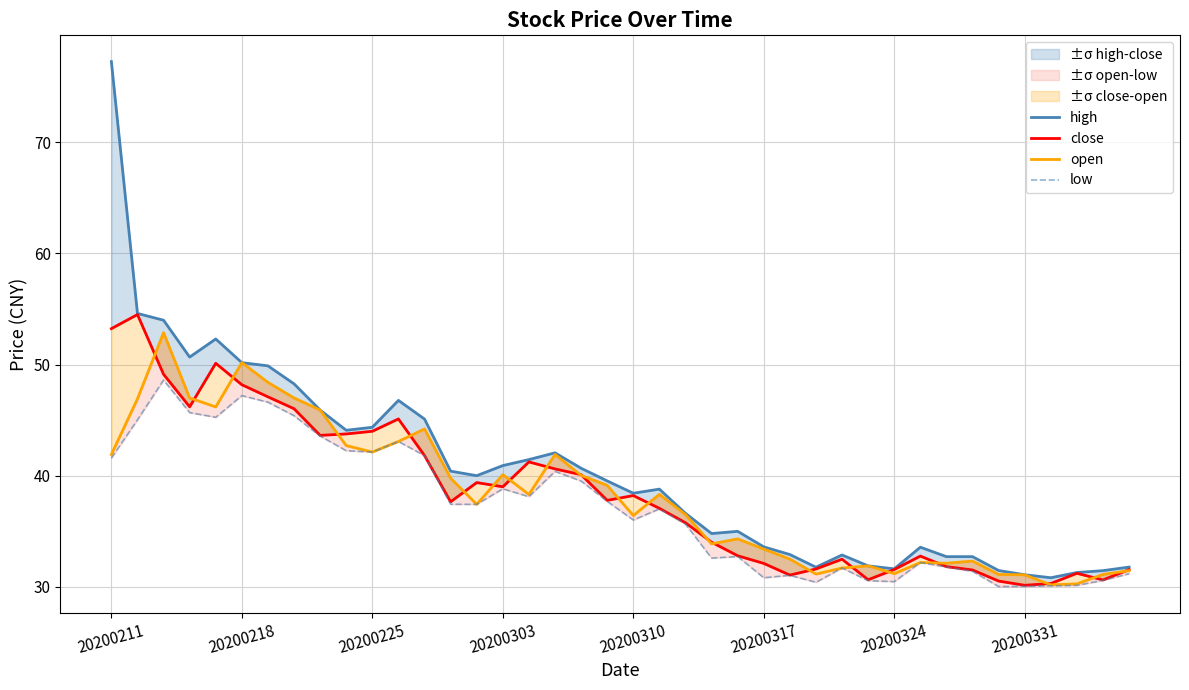

What is the sum of the low values at 20 and 20200225?

84.6